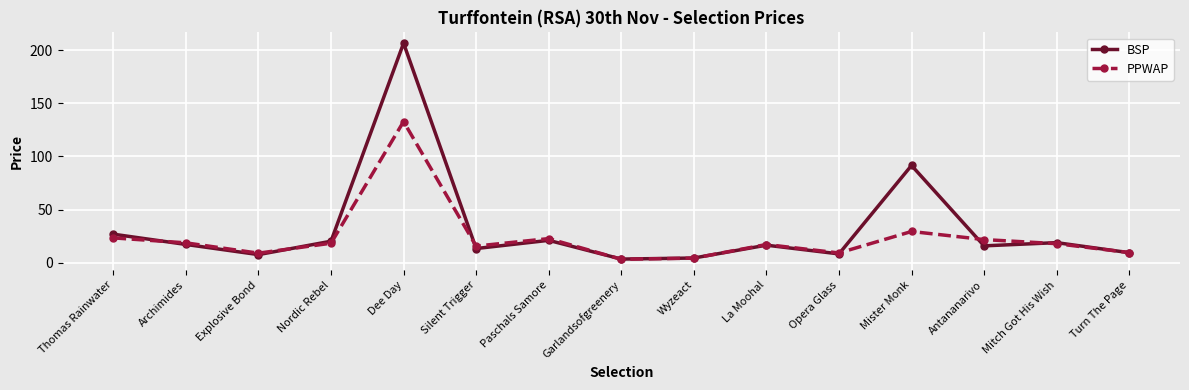

Does the chart display data point markers on the line(s)?

Yes